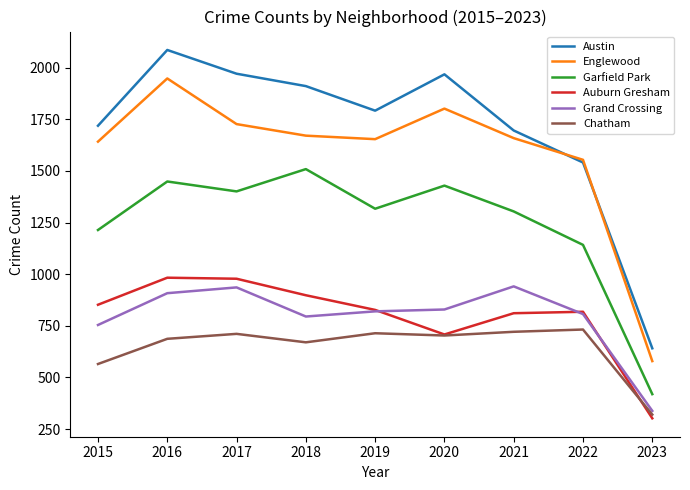

Which series has the largest total across all categories?

Austin